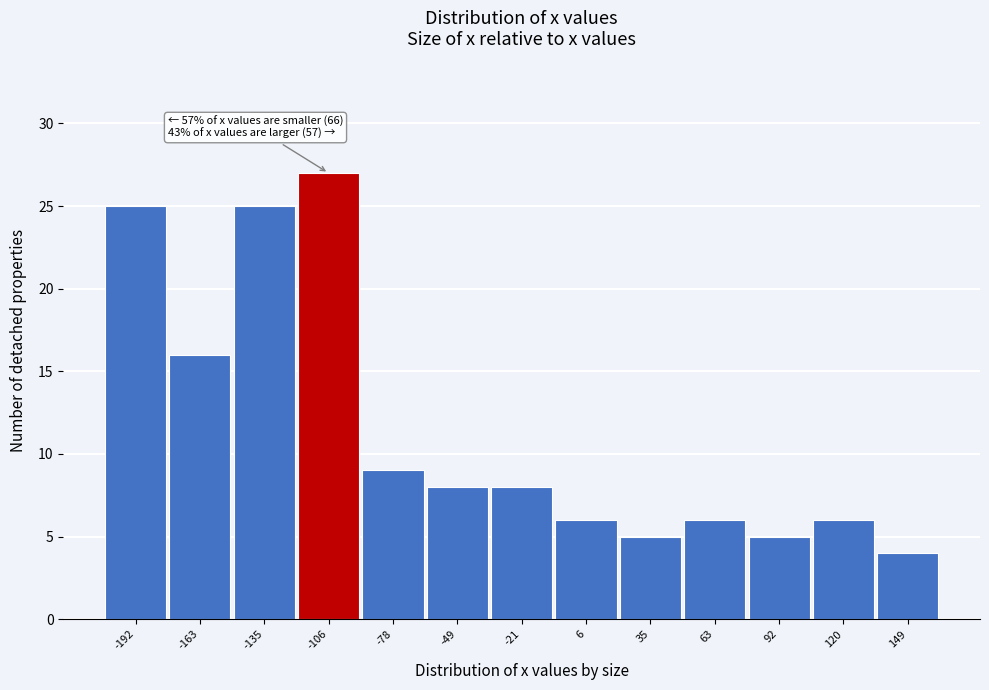

Reading left to right, list all the values displayed in this chart.

-192=25	-163=16	-135=25	-106=27	-78=9	-49=8	-21=8	6=6	35=5	63=6	92=5	120=6	149=4